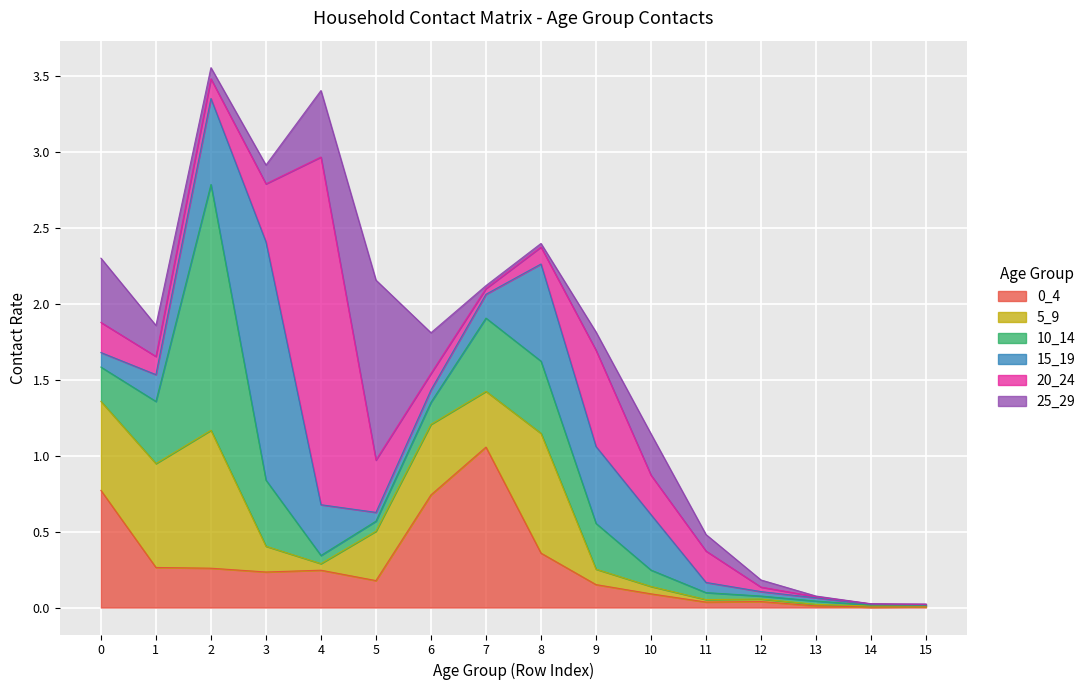

List the series in order of their peak value, lowest first.

5_9, 0_4, 25_29, 15_19, 10_14, 20_24